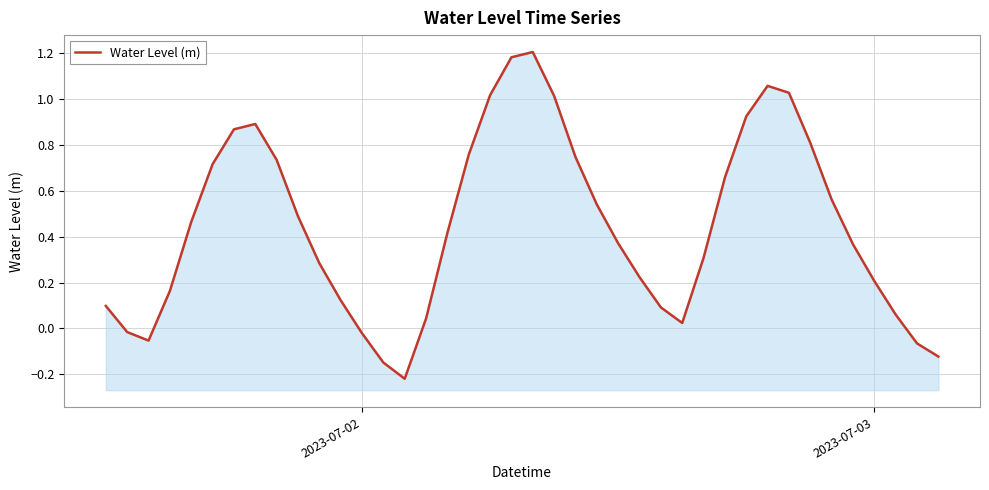

What is the sum of all values?

17.8